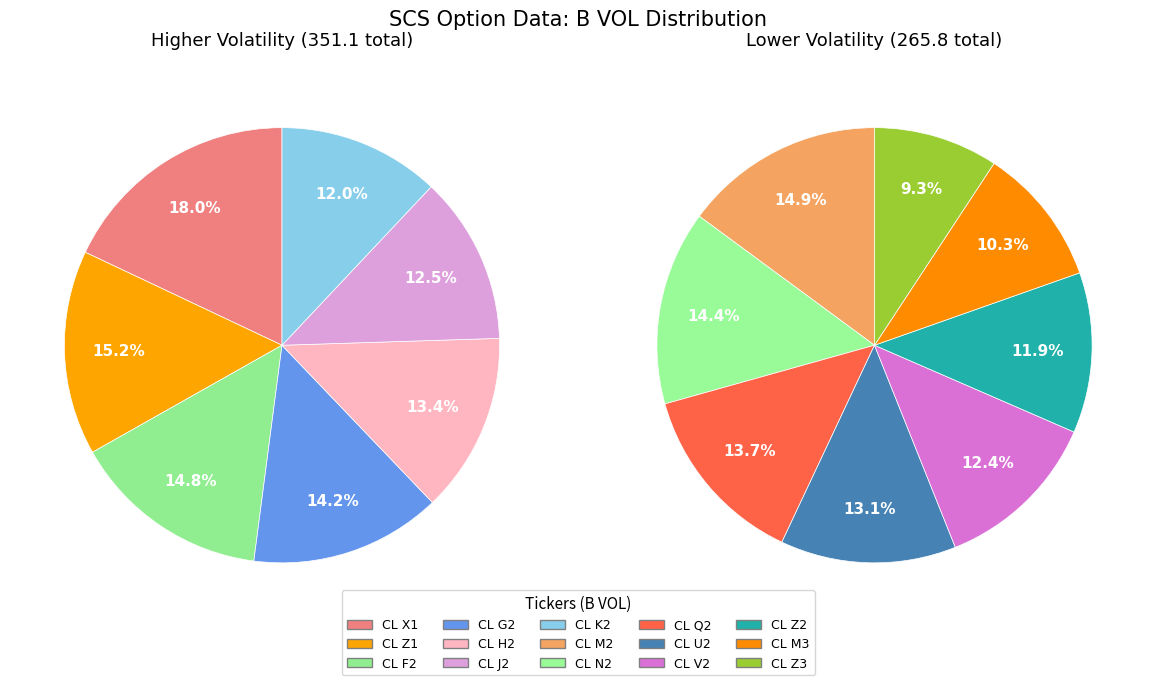

How many slices are in this pie chart?

15